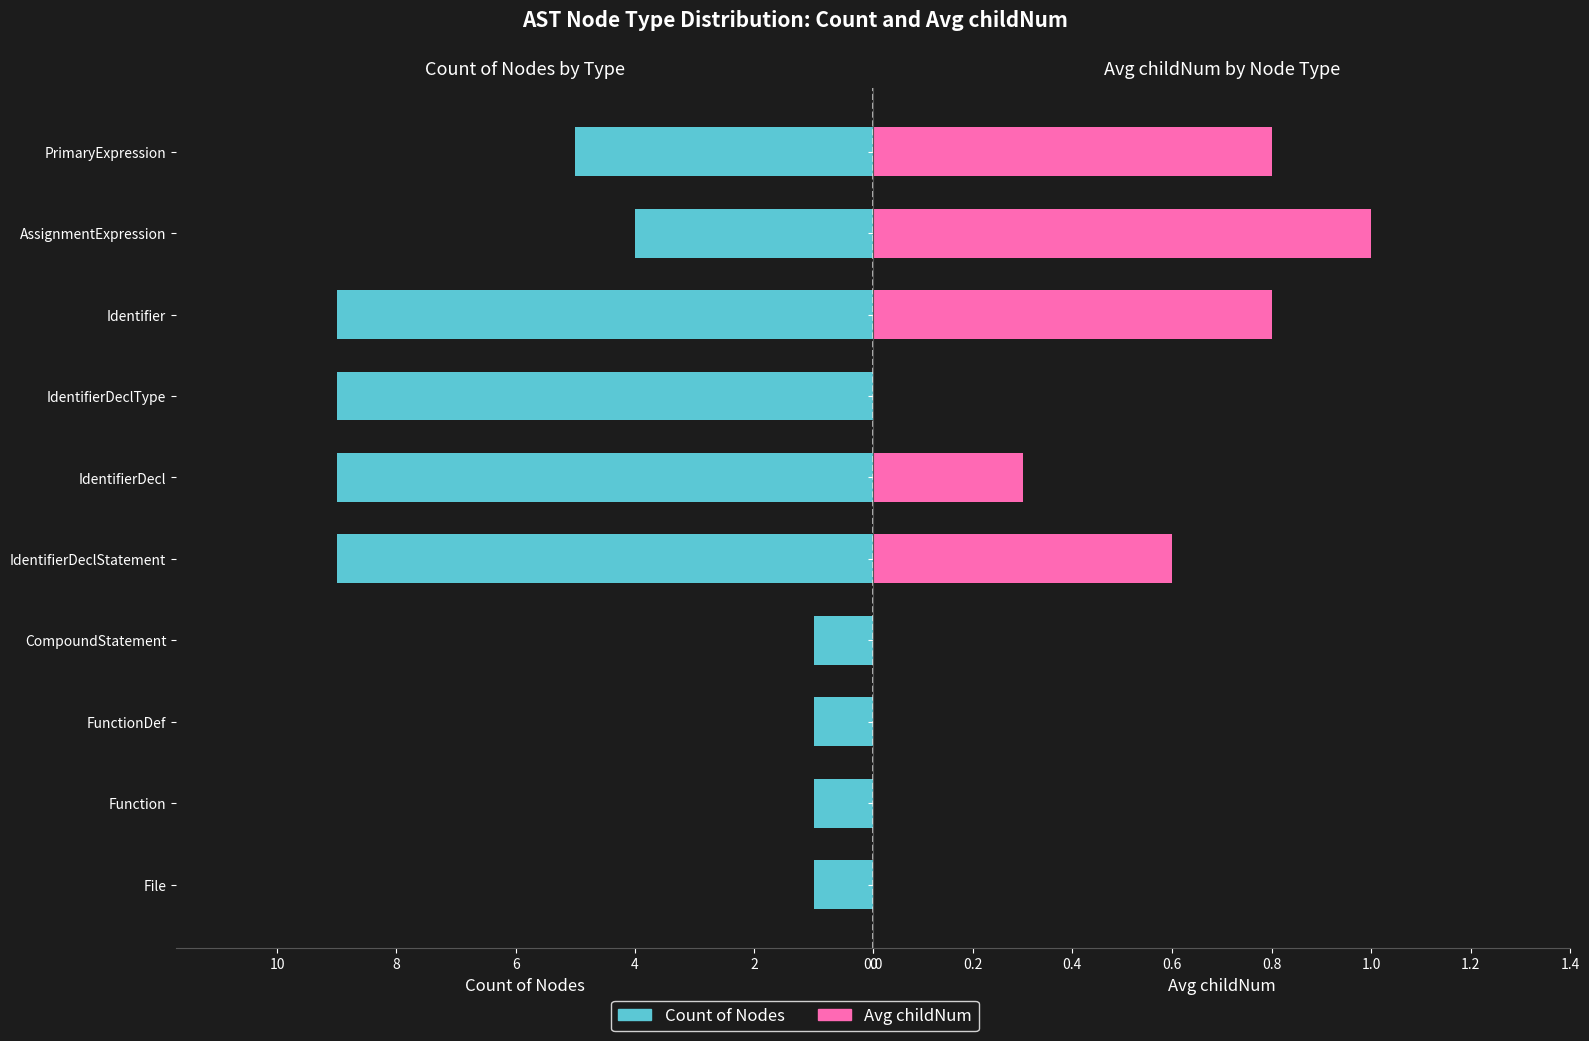

Does the chart contain stacked bars?

No